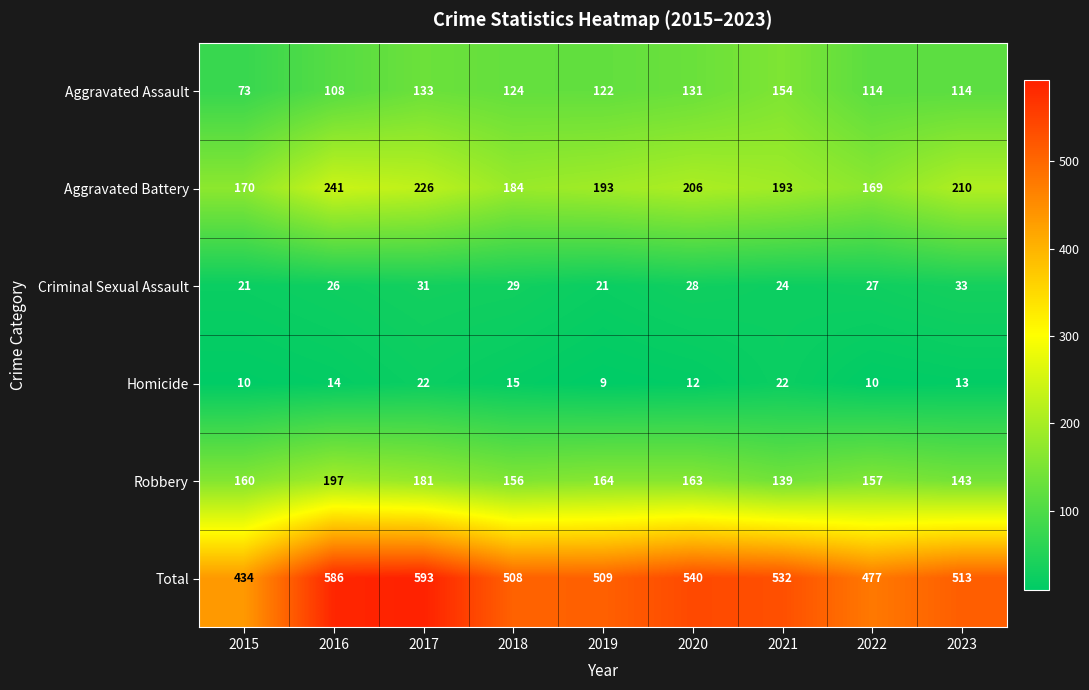

What is the difference between the highest and lowest values at 2016?

572